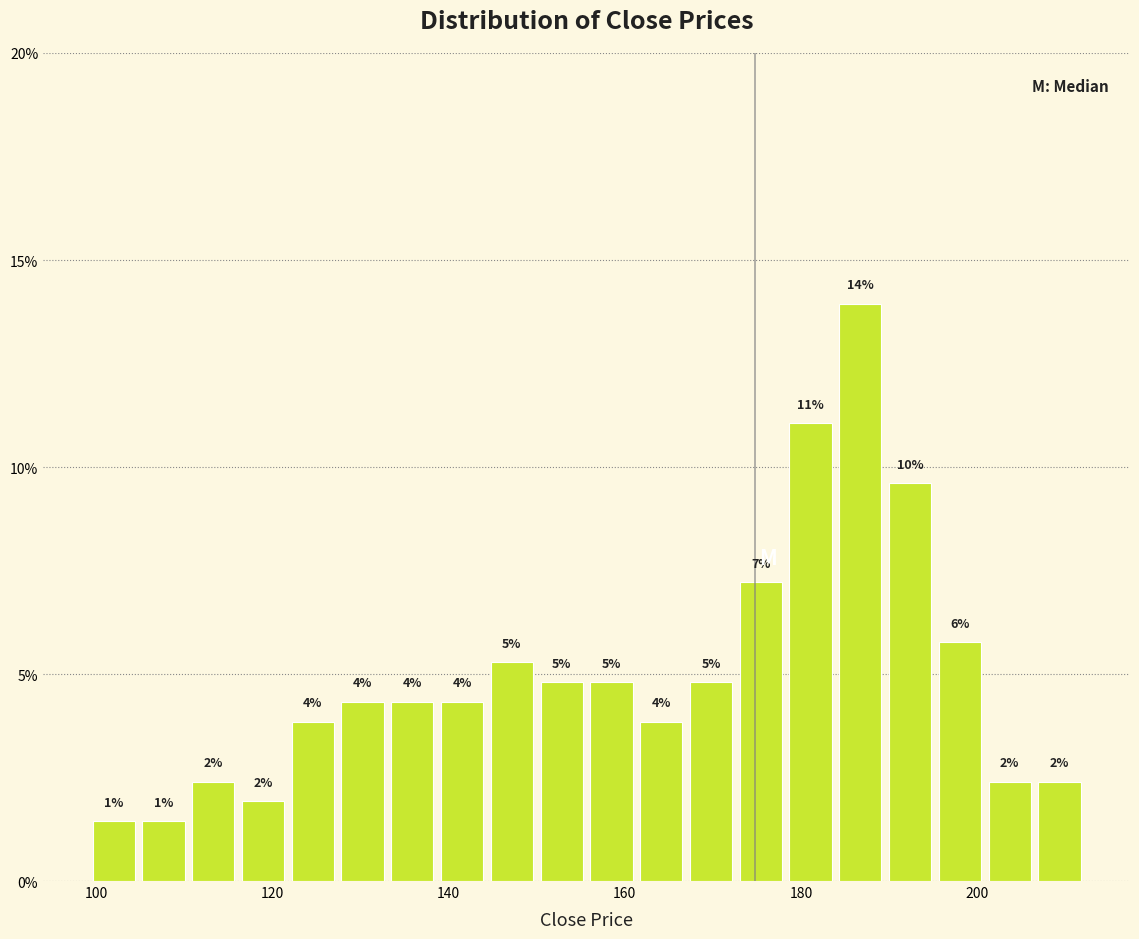

Read against the x-axis, roughly where is the centre of the tallest bar?

186